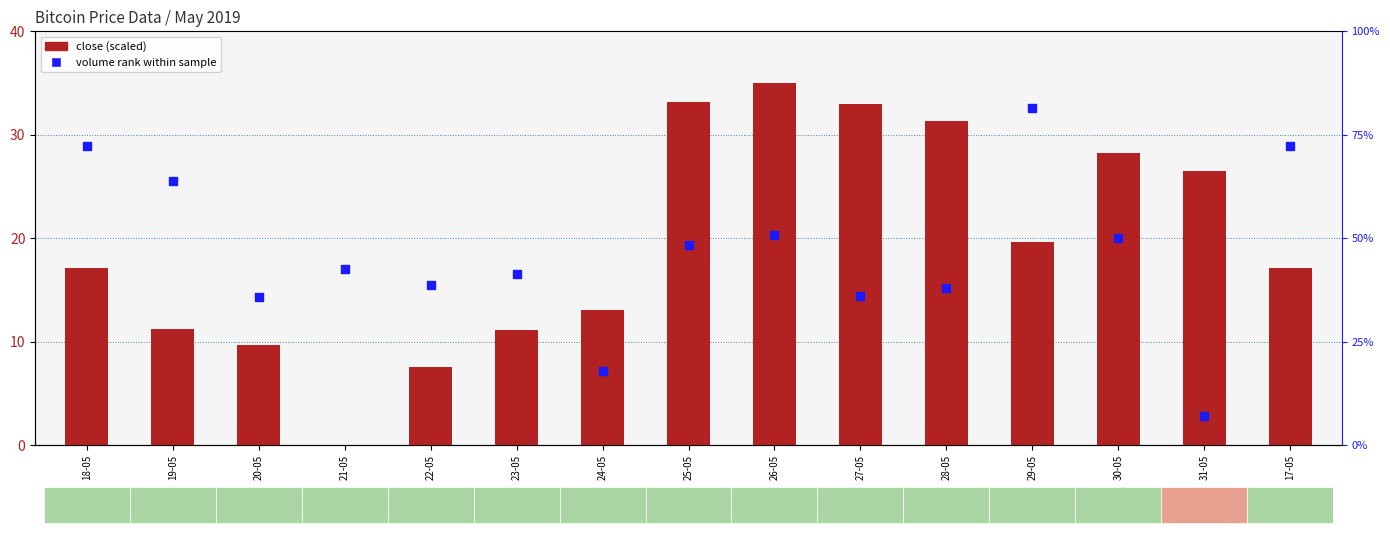

Is the value of close (scaled) at 25-05 greater than the value of volume rank within sample at 21-05?

No